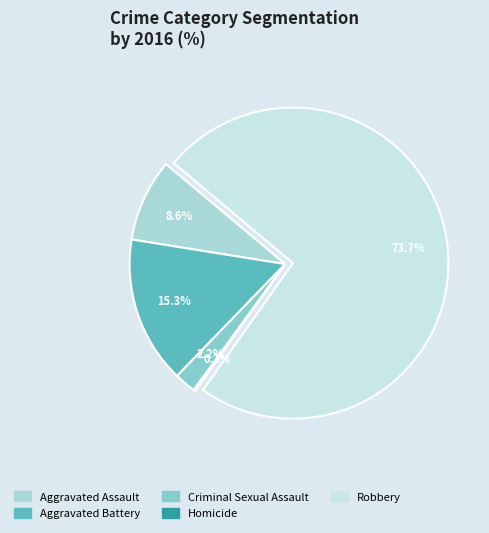

To the nearest percent, what is the average slice percentage?

20%